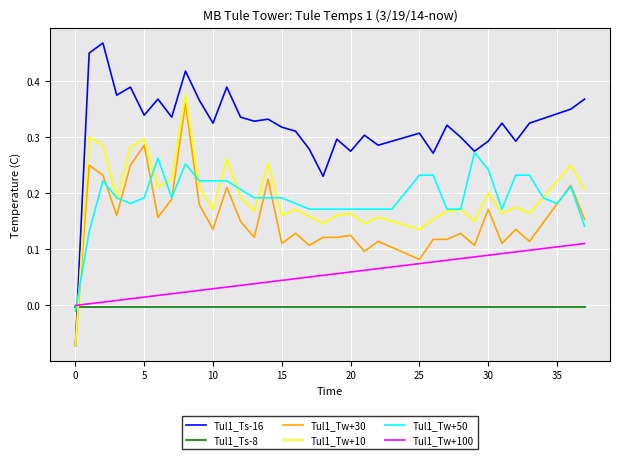

After their last crossing, which series has the higher values: Tul1_Tw+10 or Tul1_Tw+50?

Tul1_Tw+10